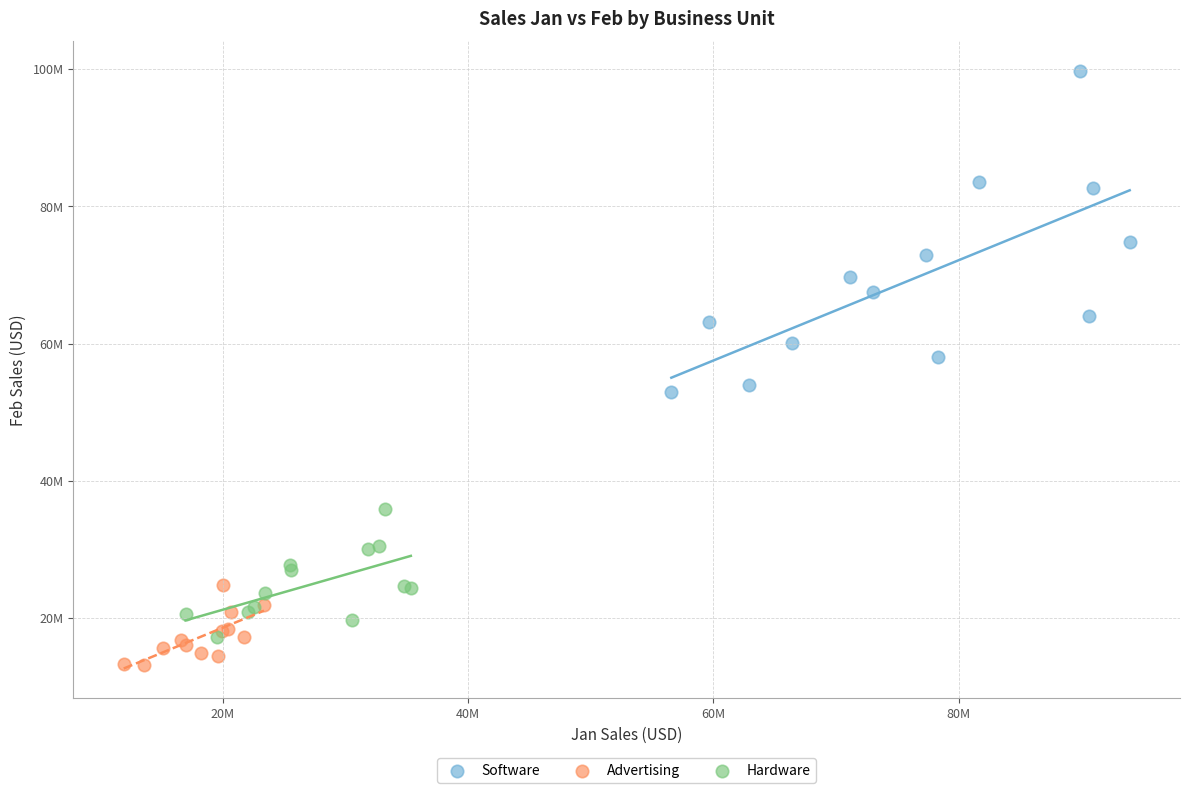

Which series has the largest Y range (max minus min)?

Software